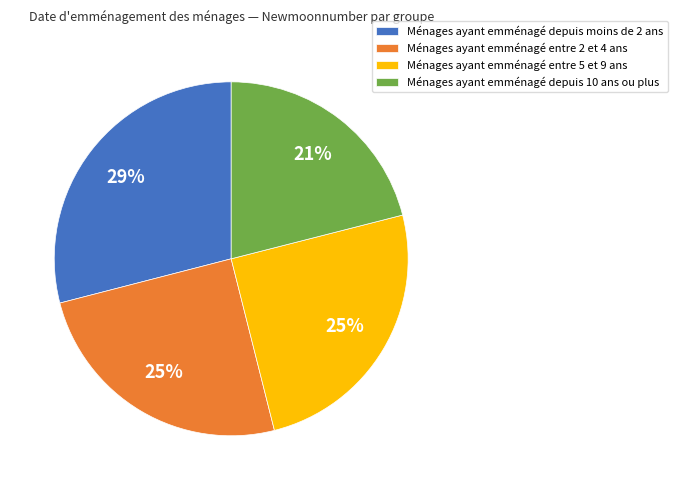

The Ménages ayant emménagé depuis 10 ans ou plus slice represents 10% of the pie. True or false?

False